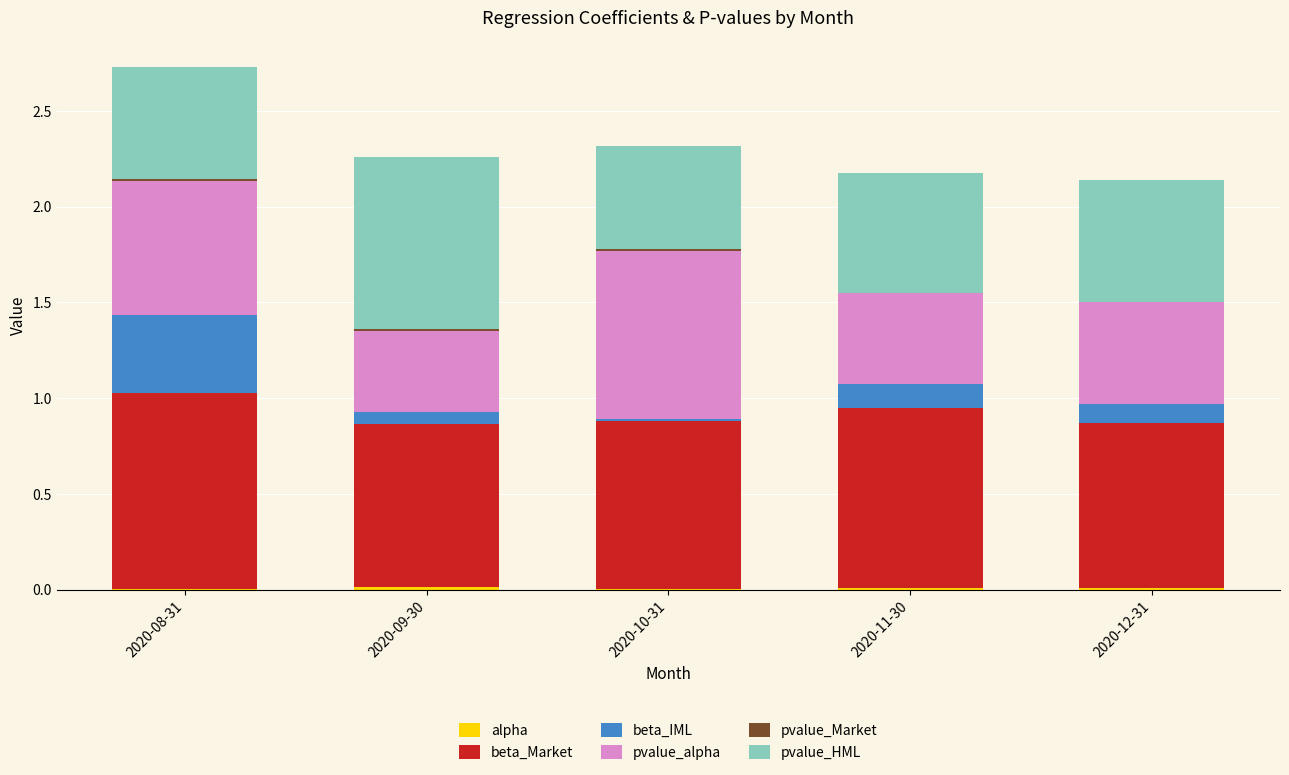

At which category is the sum across all series the highest?

2020-08-31